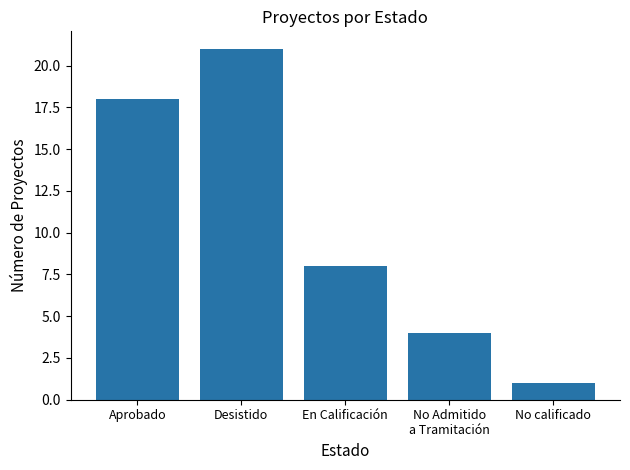

At which label is the value closest to 11?

En Calificación